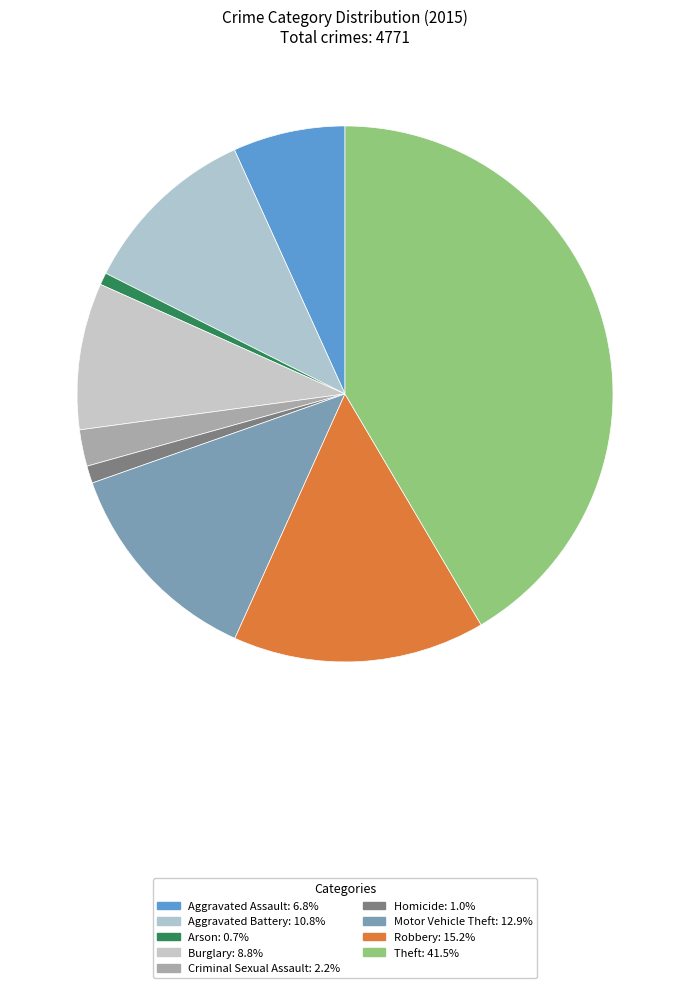

Count the number of slices in the pie.

9